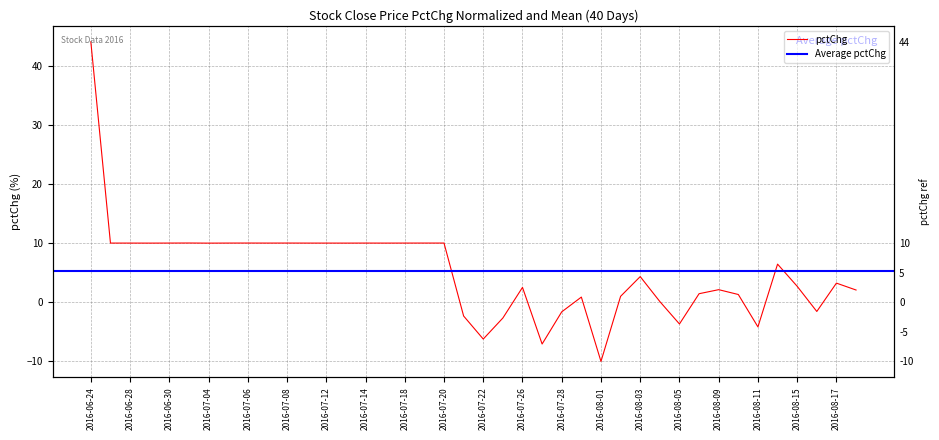

Reading left to right, list all the values displayed in this chart.

2016-06-24=44.0	2016-06-27=10.0	2016-06-28=10.0	2016-06-29=10.0	2016-06-30=10.0	2016-07-01=10.0	2016-07-04=10.0	2016-07-05=10.0	2016-07-06=10.0	2016-07-07=10.0	2016-07-08=10.0	2016-07-11=10.0	2016-07-12=10.0	2016-07-13=10.0	2016-07-14=10.0	2016-07-15=10.0	2016-07-18=10.0	2016-07-19=10.0	2016-07-20=10.0	2016-07-21=-2.3	2016-07-22=-6.2	2016-07-25=-2.7	2016-07-26=2.5	2016-07-27=-7.1	2016-07-28=-1.6	2016-07-29=0.9	2016-08-01=-10.0	2016-08-02=1.0	2016-08-03=4.3	2016-08-04=0.1	2016-08-05=-3.7	2016-08-08=1.4	2016-08-09=2.1	2016-08-10=1.3	2016-08-11=-4.2	2016-08-12=6.4	2016-08-15=2.7	2016-08-16=-1.6	2016-08-17=3.2	2016-08-18=2.1